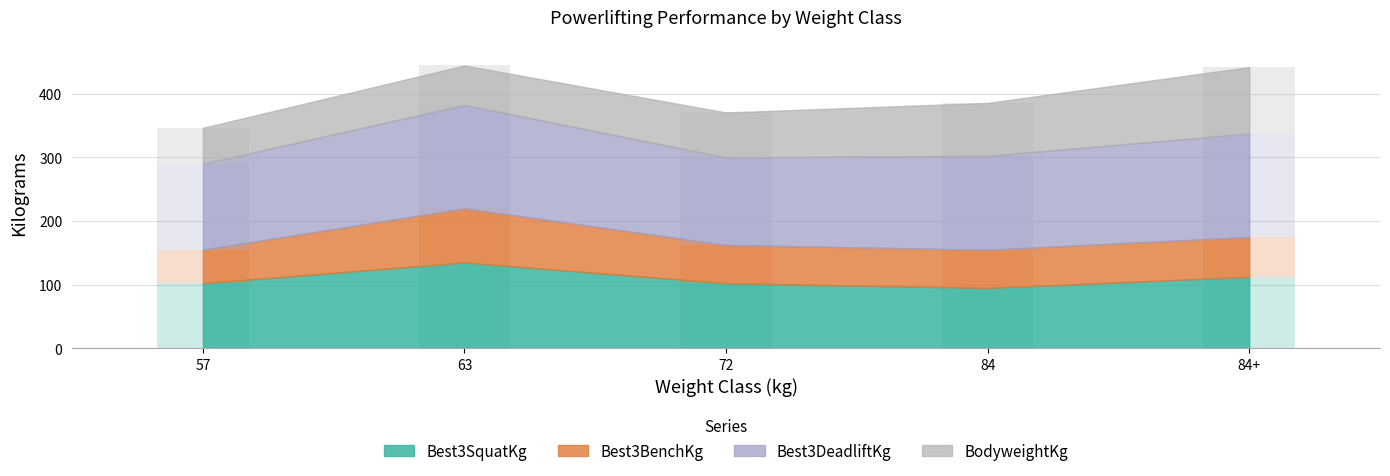

Rank the categories by Best3DeadliftKg value from lowest to highest.

57, 72, 84, 63, 84+